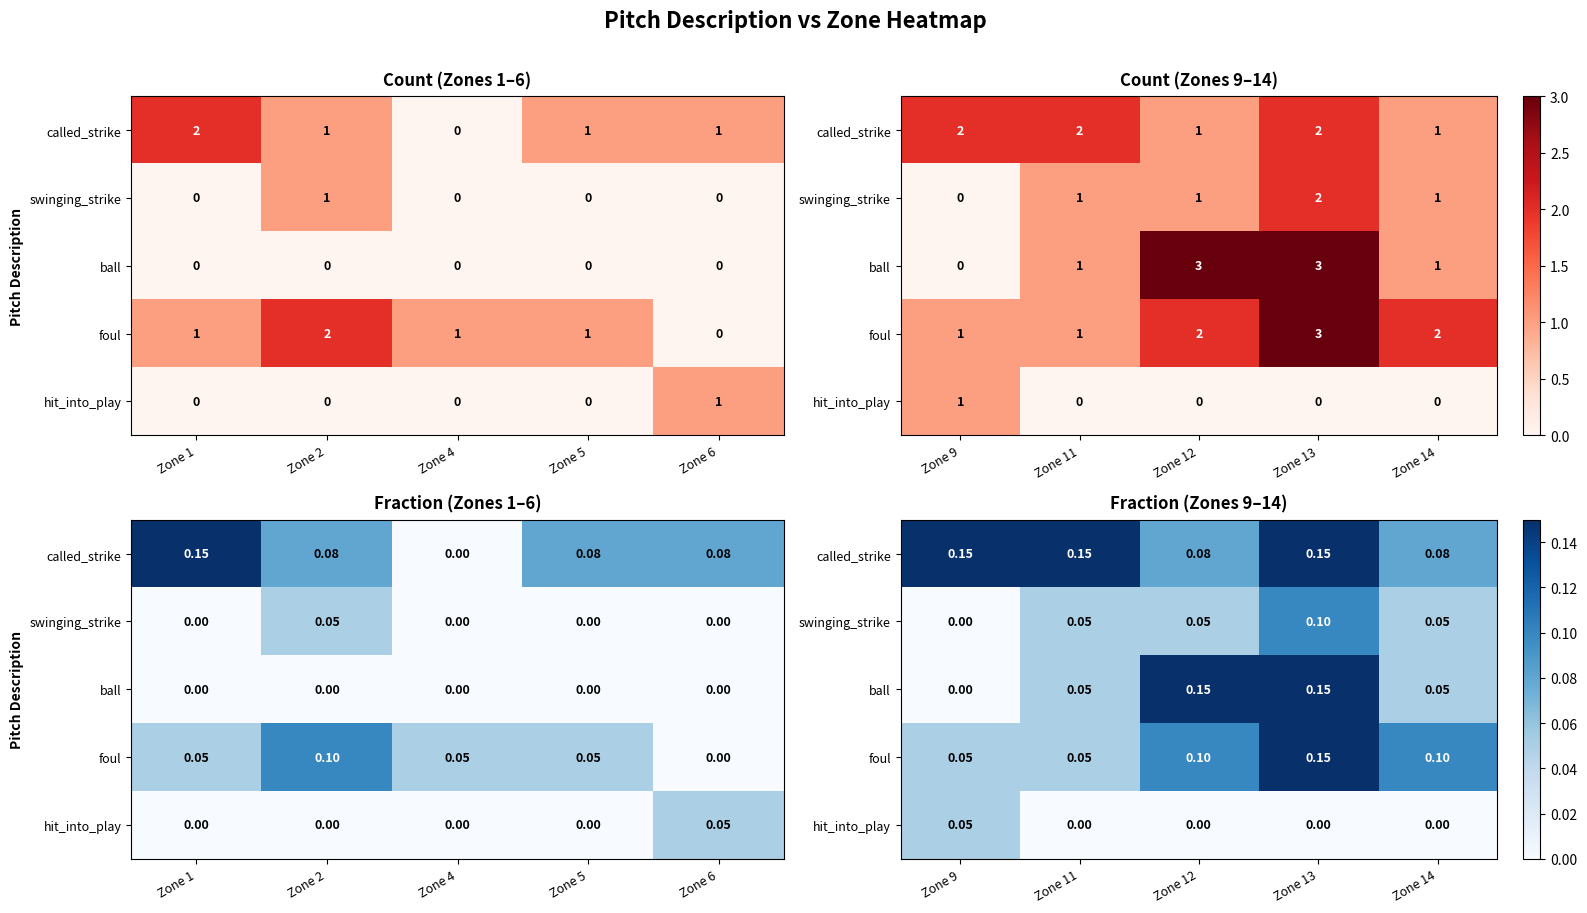

What is the sum of all hit_into_play values?

0.1